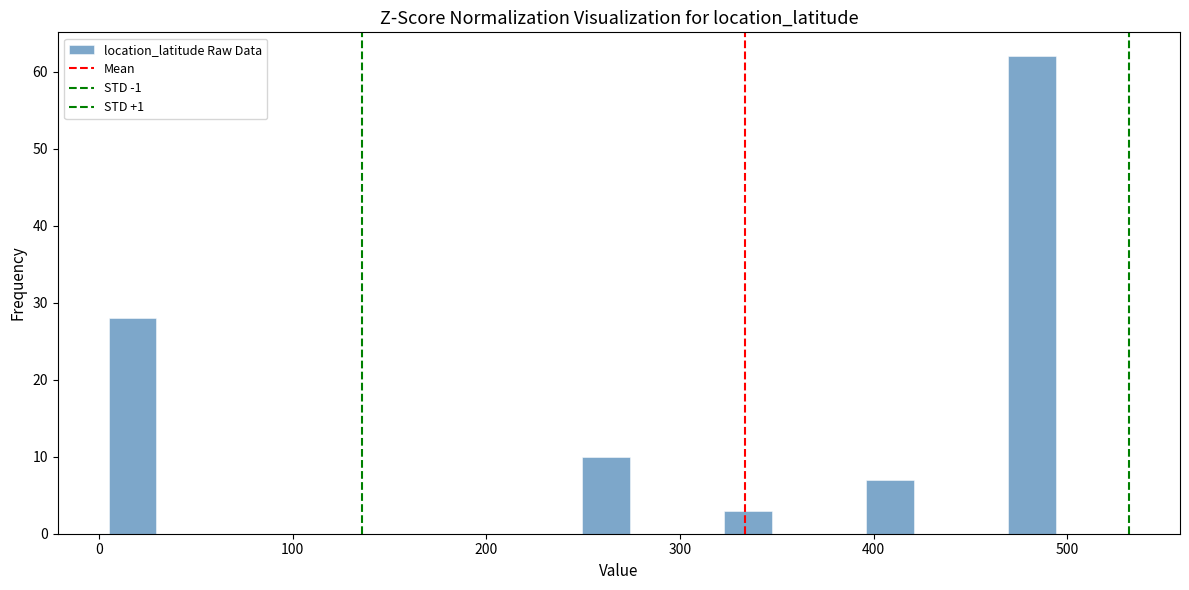

Around what value on the x-axis is the tallest bar? Give the approximate position of its centre, as read against the axis.

480